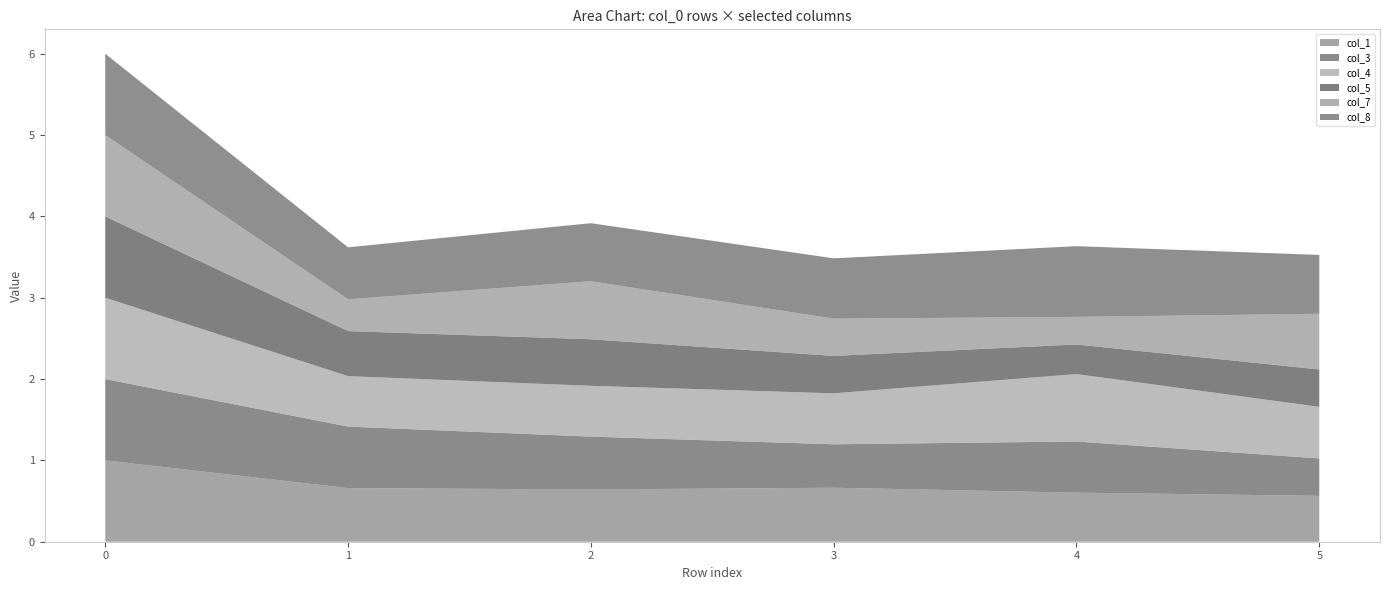

Reading right to left, list all the values displayed in this chart.

col_1: 0.6	0.6	0.7	0.6	0.7	1.0
col_3: 0.5	0.6	0.5	0.6	0.8	1.0
col_4: 0.6	0.8	0.6	0.6	0.6	1.0
col_5: 0.5	0.4	0.5	0.6	0.6	1.0
col_7: 0.7	0.3	0.5	0.7	0.4	1.0
col_8: 0.7	0.9	0.7	0.7	0.6	1.0